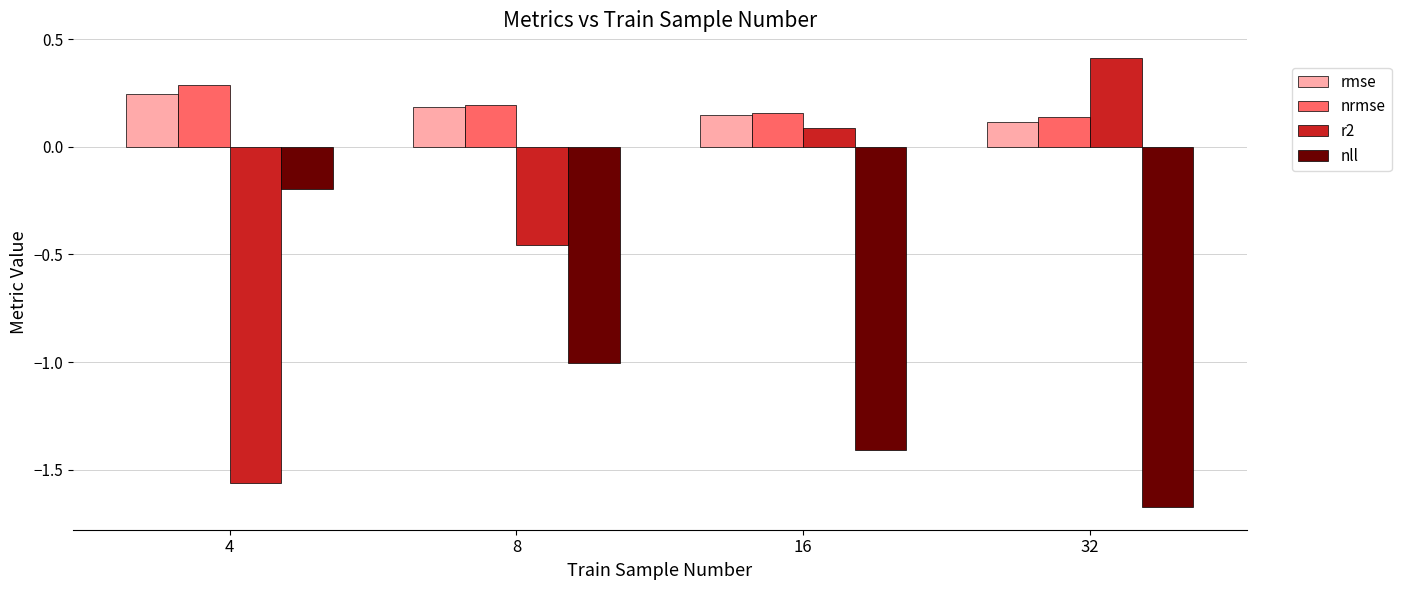

Is the value of rmse at 32 greater than the value of nll at 8?

Yes